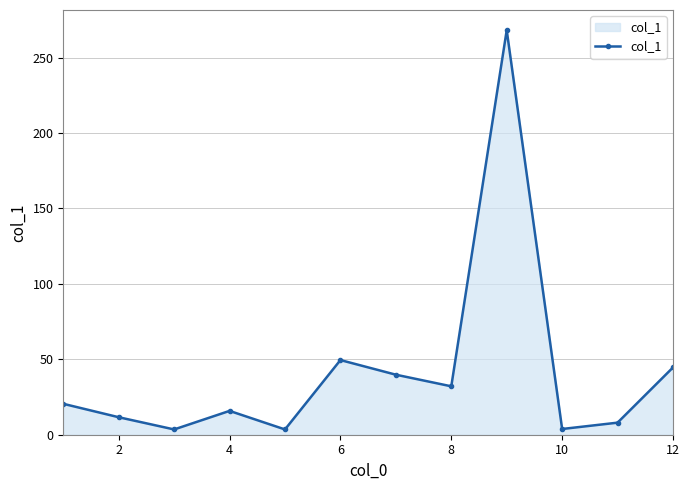

What is the greatest value displayed?

268.2